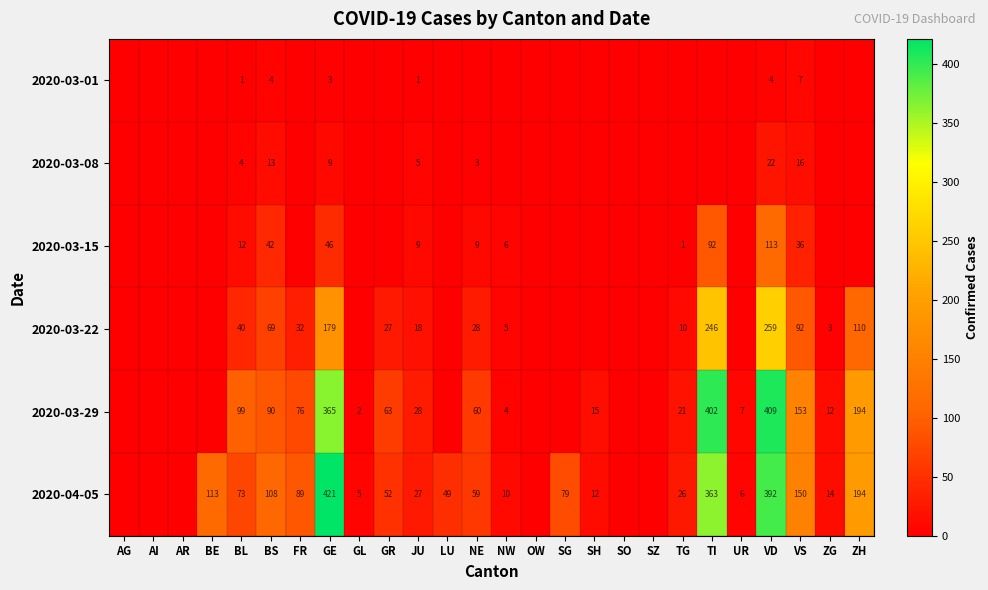

What is the sum of the 2020-03-22 values at TG and ZG?

13